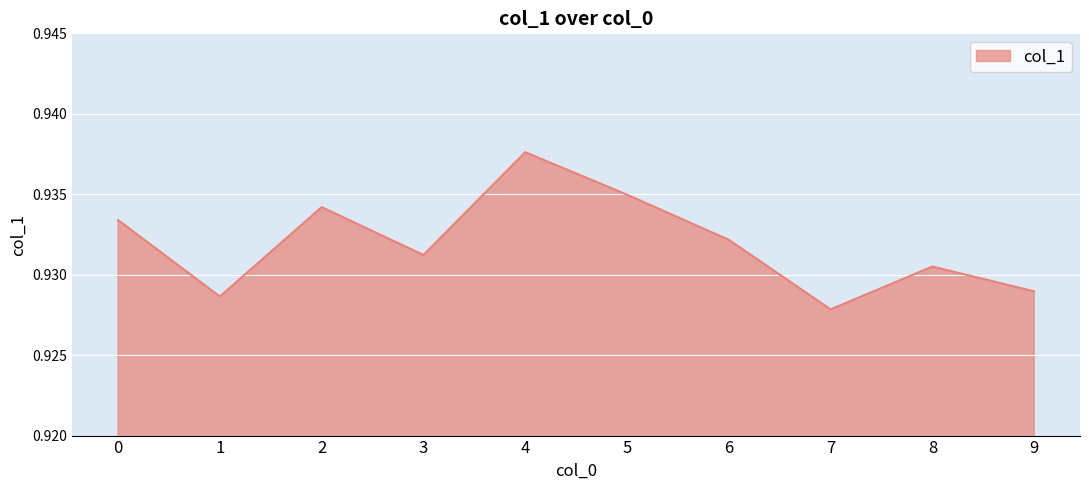

How many lines are shown in the chart?

1